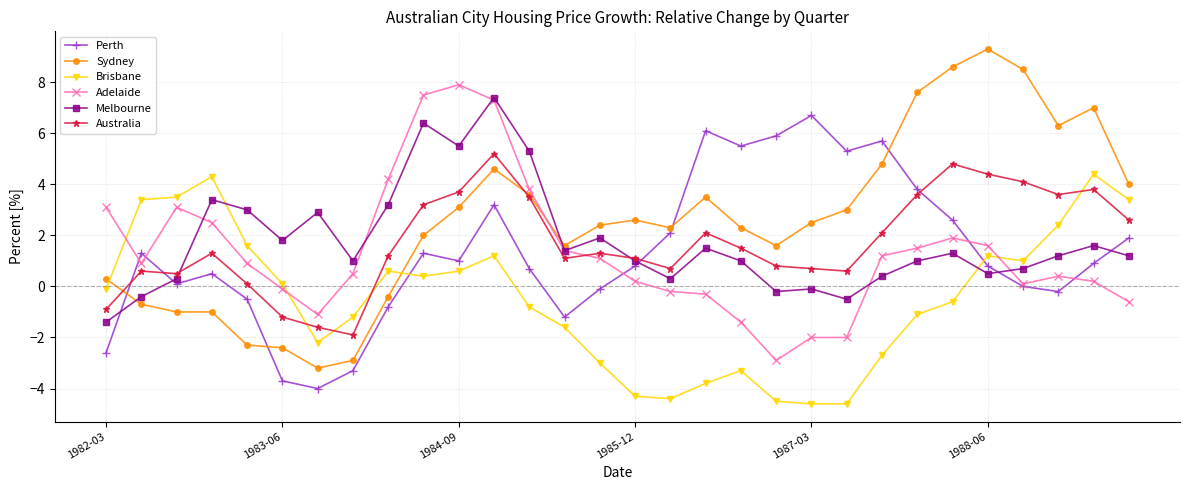

Which series has the largest range (max minus min)?

Sydney